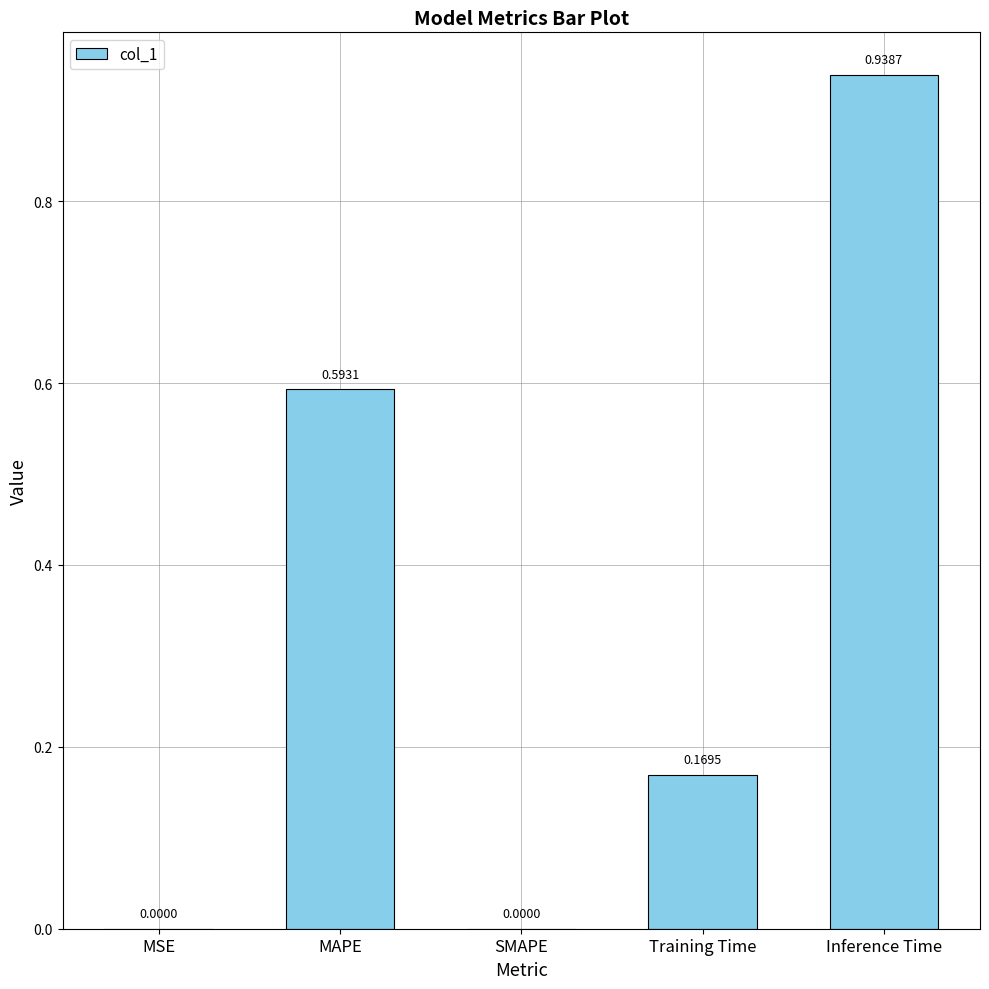

What is the sum of all values?

1.7